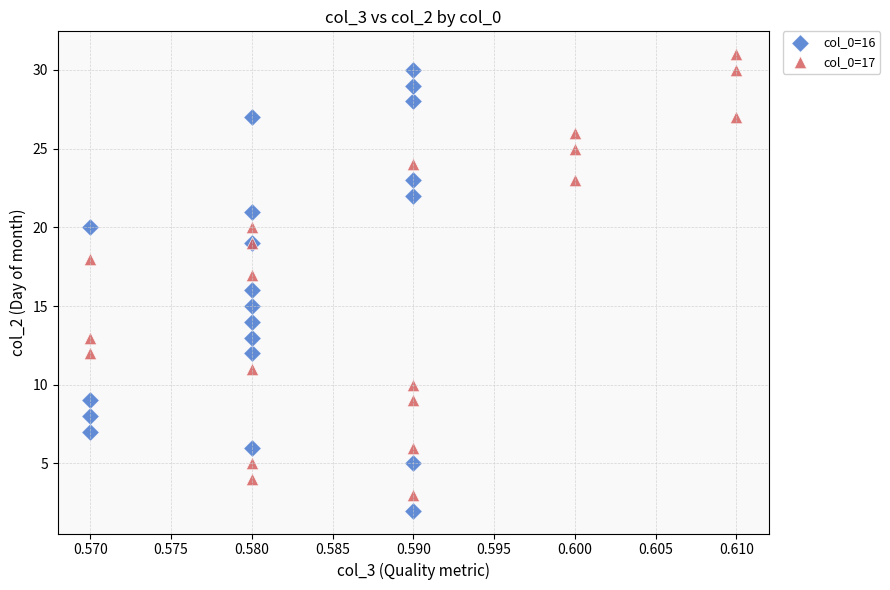

What are all the series names shown in the legend?

col_0=16, col_0=17